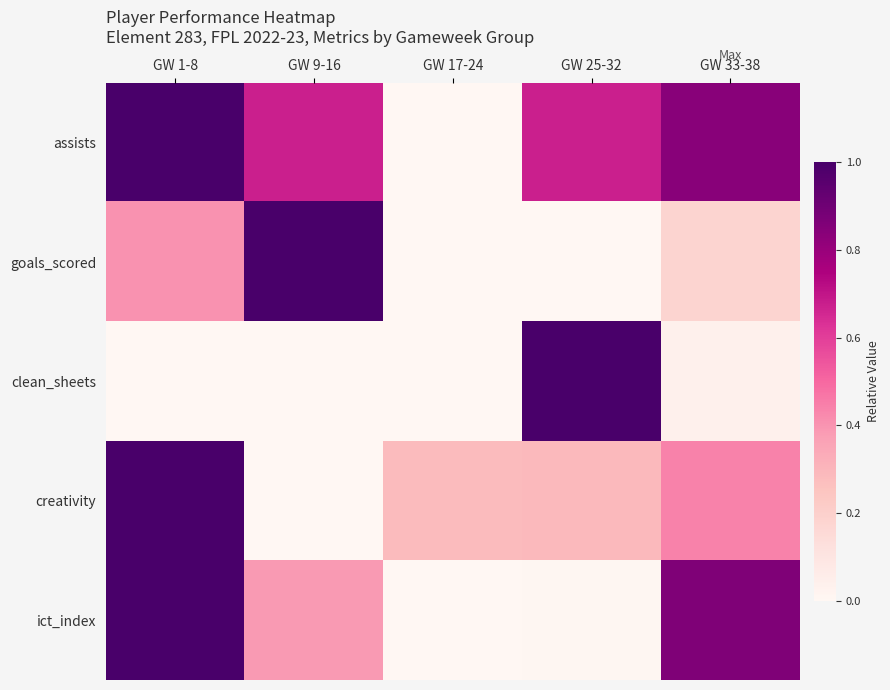

What is the spread (max minus min) of values at GW 33-38?

0.8